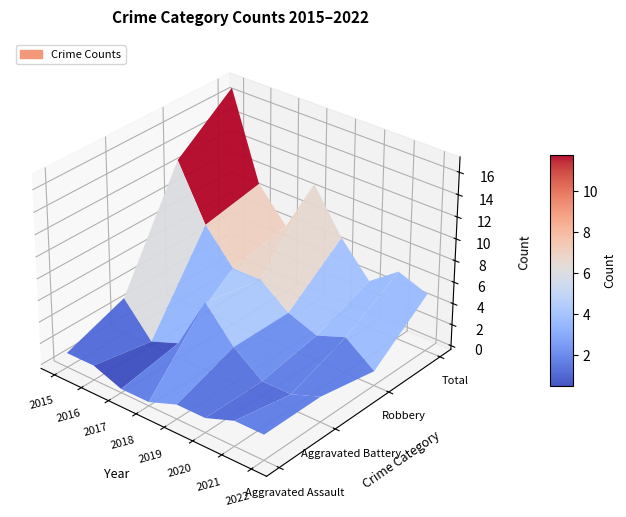

Is it true that Total equals 6 at 2021?

True